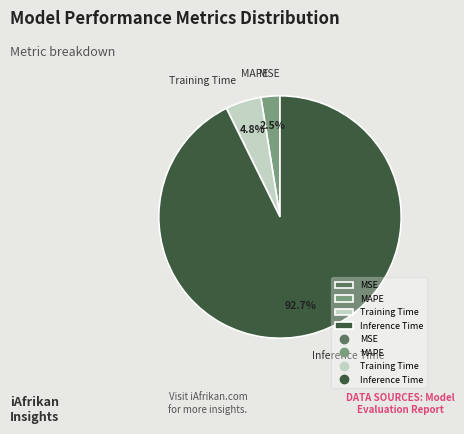

Between MAPE and Training Time, which is larger?

Training Time